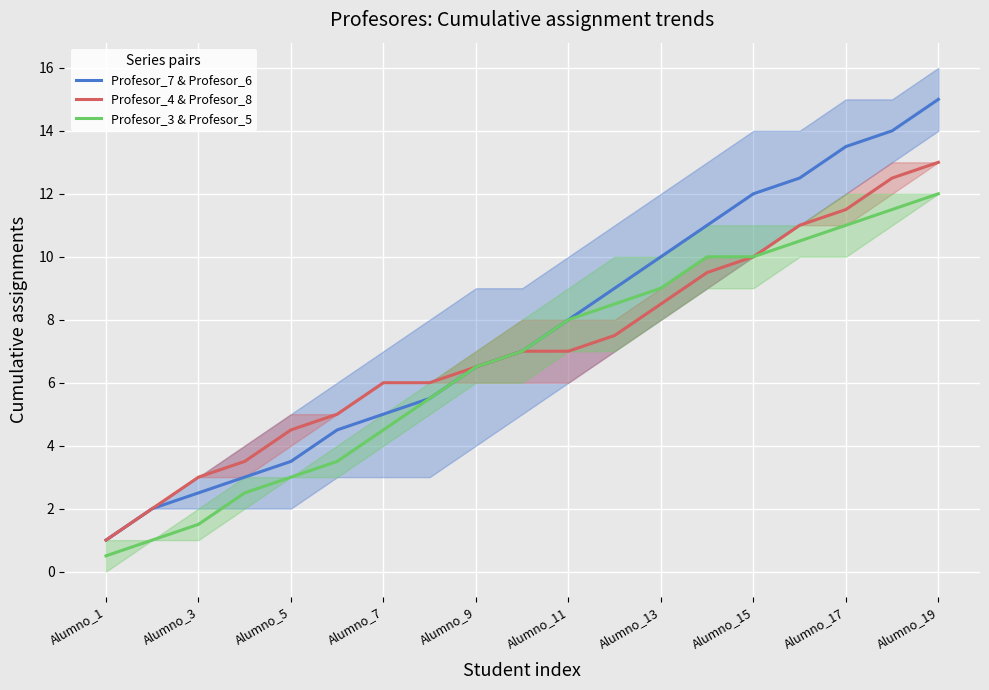

List the series in order of their peak value, highest first.

Profesor_7 & Profesor_6, Profesor_4 & Profesor_8, Profesor_3 & Profesor_5